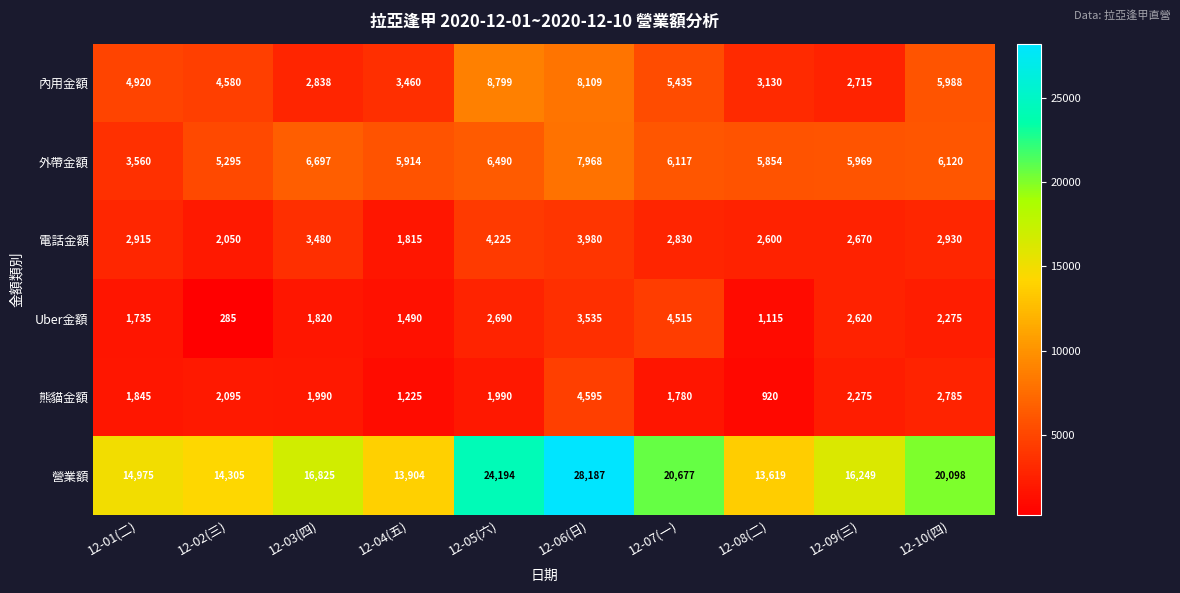

Which series has the widest spread of values?

營業額